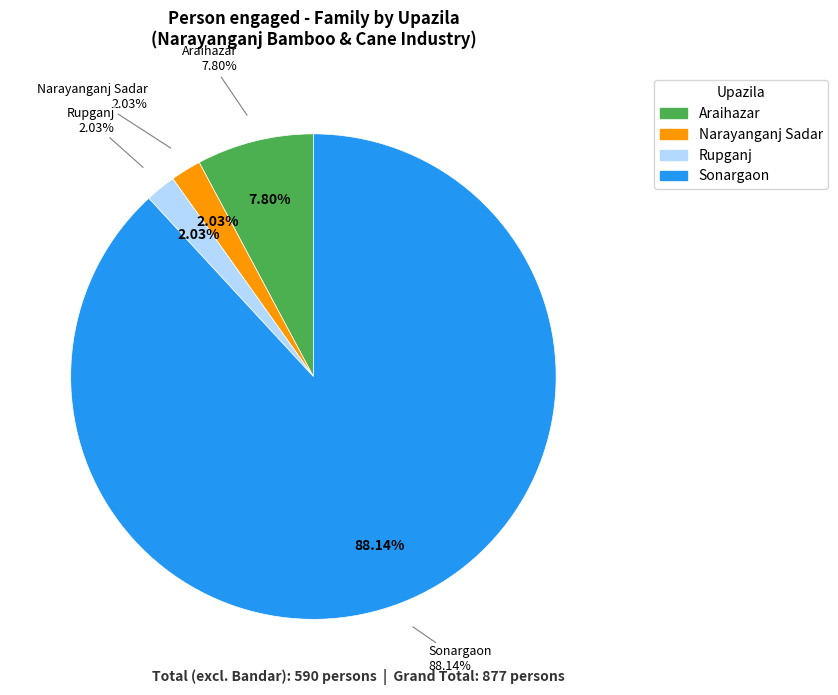

To the nearest percent, what portion does Narayanganj Sadar represent?

2%